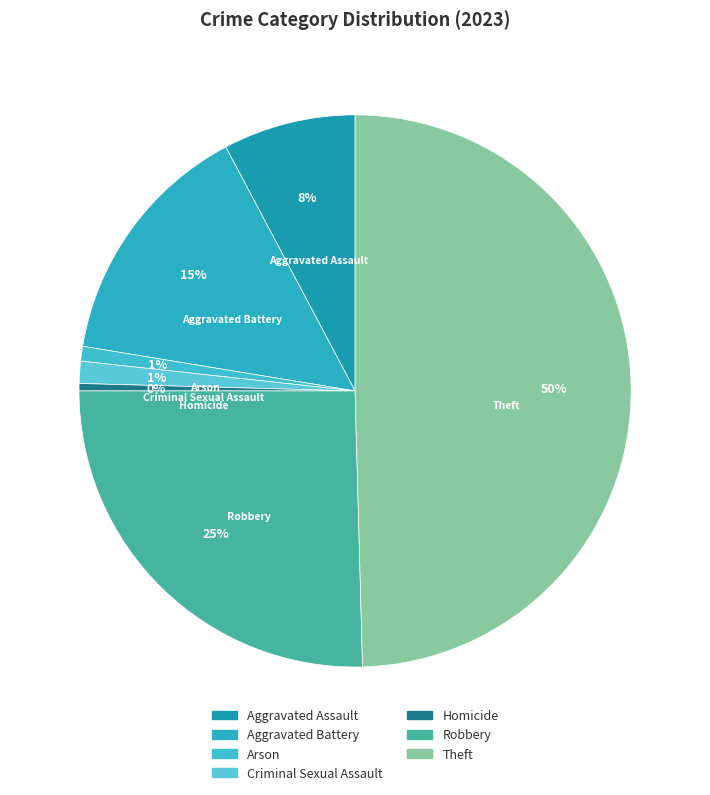

How many slices are in this pie chart?

7